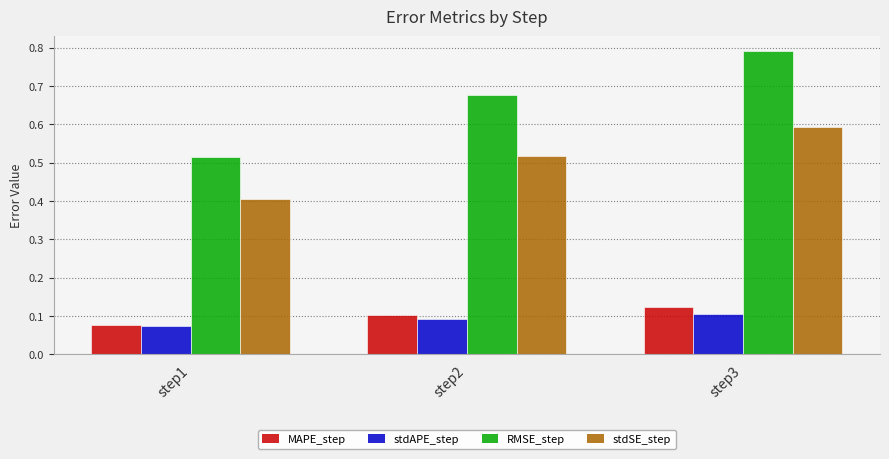

How many bars are there in each group?

4